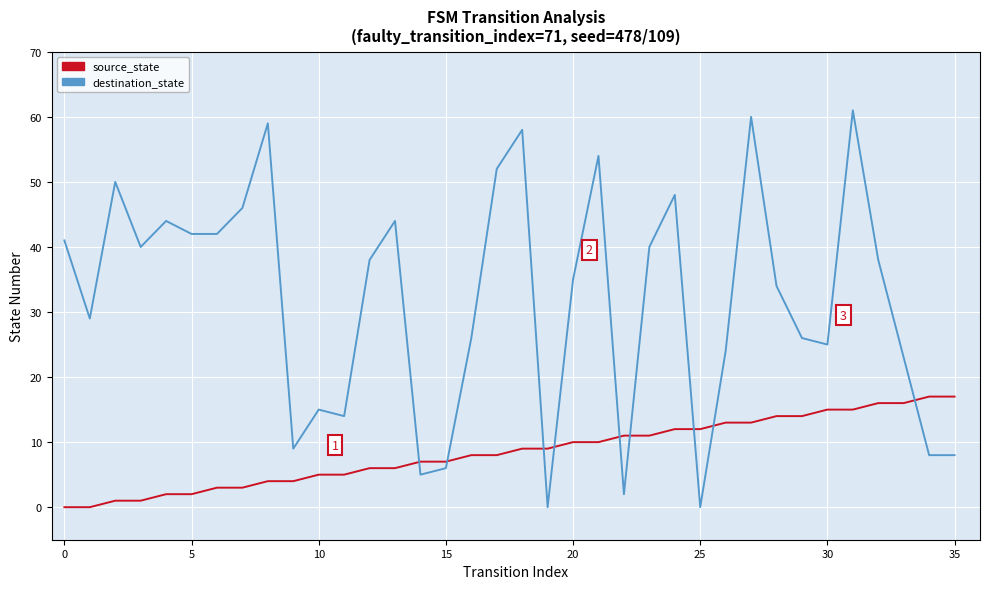

Rank the series by their maximum value, from lowest to highest.

source_state, destination_state